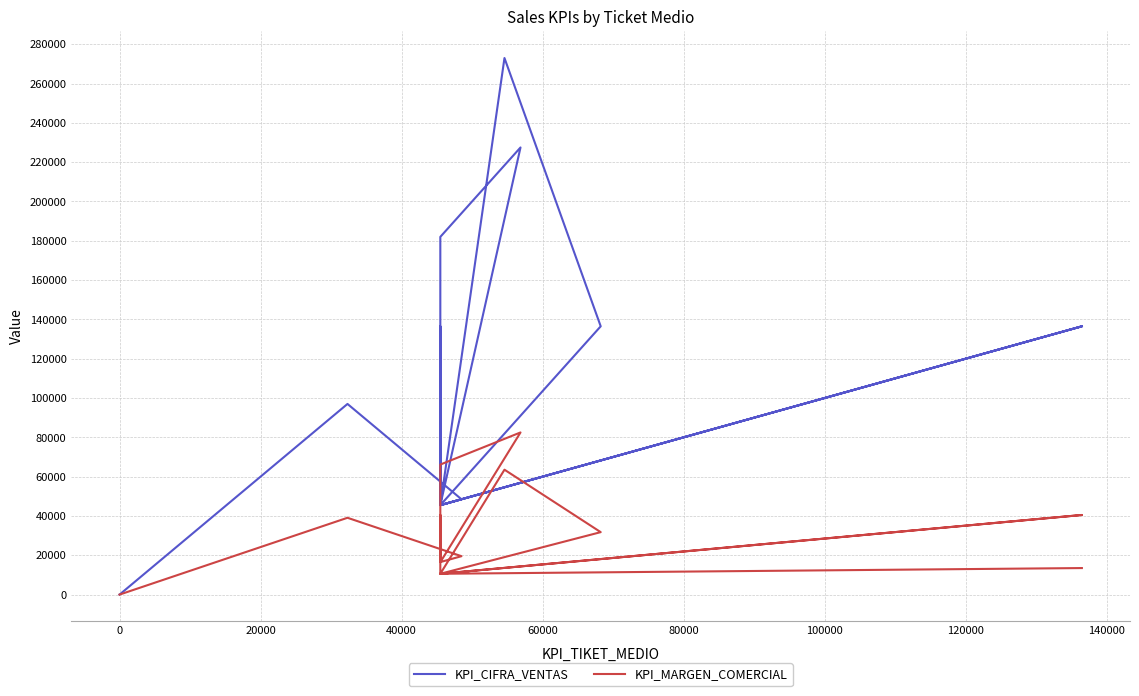

What is the label of the 10th point from the right?

80000